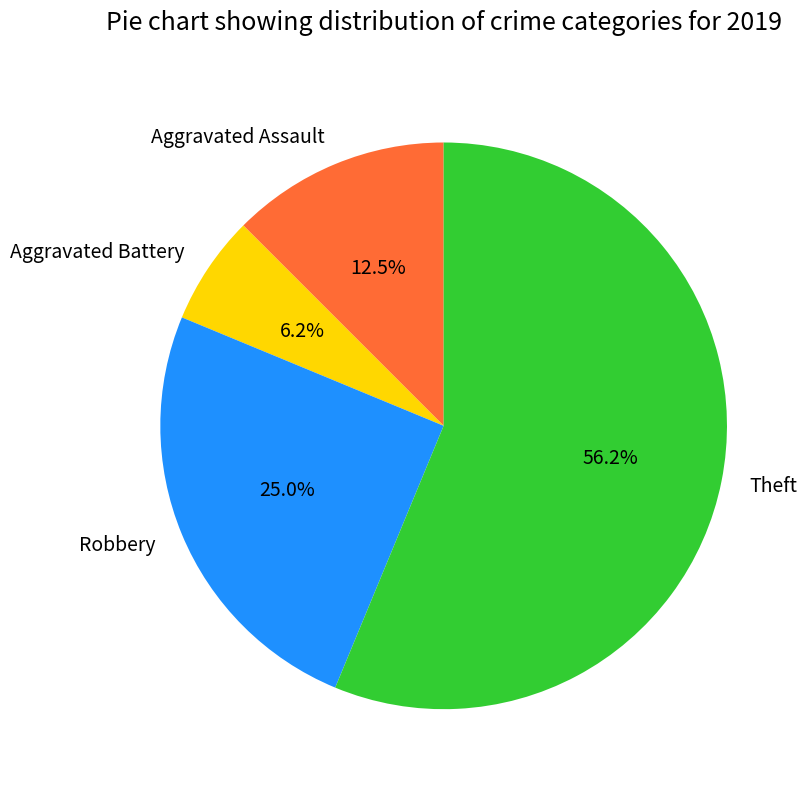

What percentage is the Aggravated Battery slice, to the nearest percent?

6%